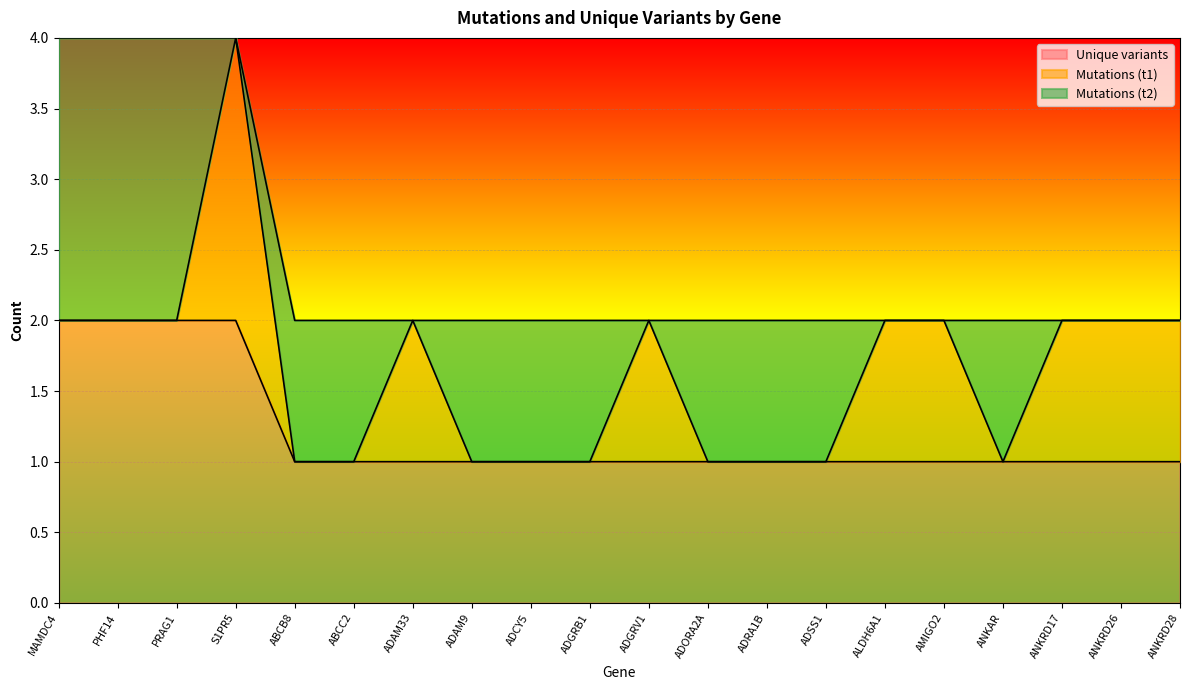

True or false: Unique variants and Mutations (t2) intersect in this chart.

False